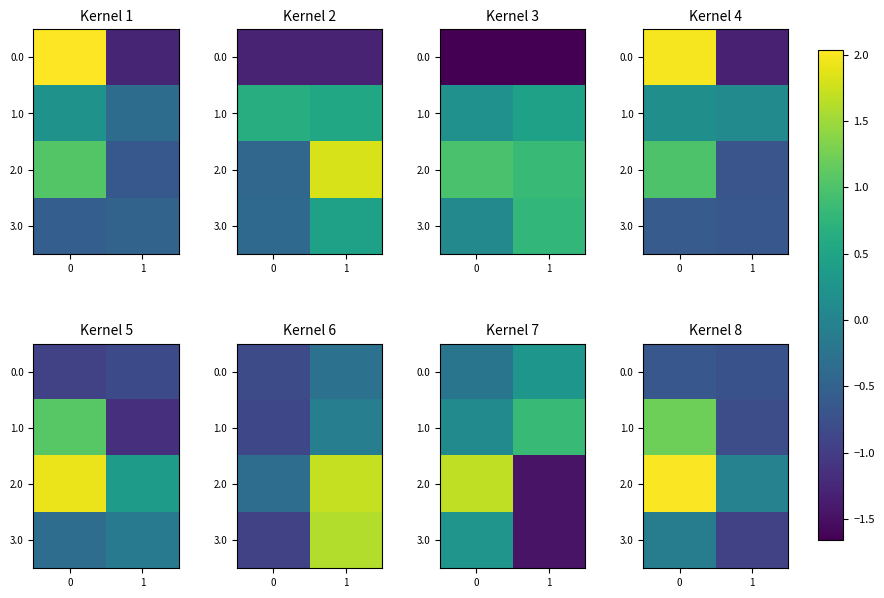

The value of 1.0 at 0 is 1.2. True or false?

True